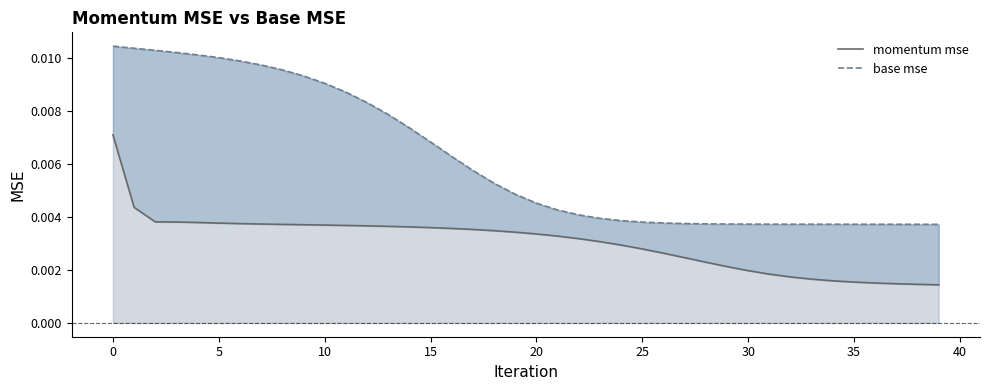

Which category has the lowest value across all series?

39